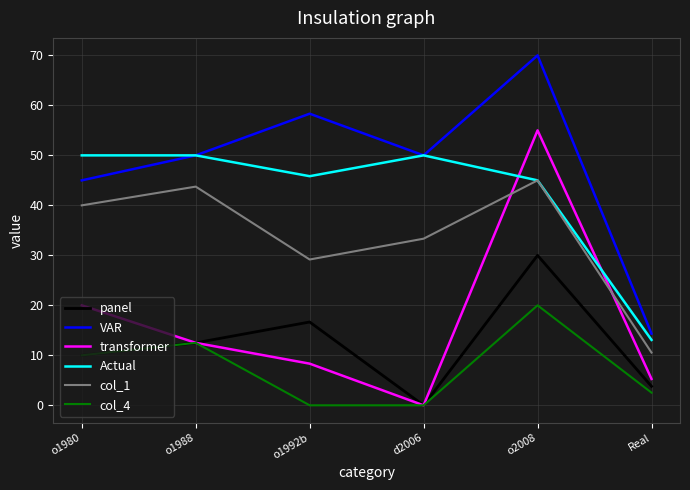

At which category does Actual reach its first local valley?

o1992b